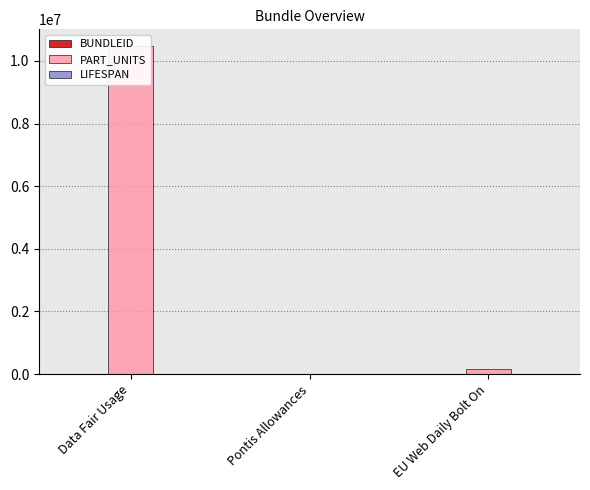

What is the total value across all series at Data Fair Usage?

10486519